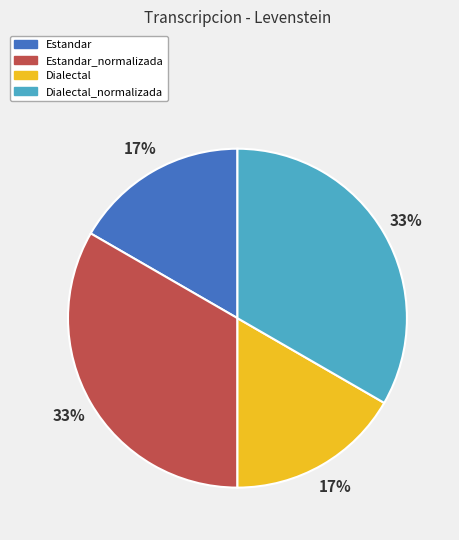

How many slices are in this pie chart?

4